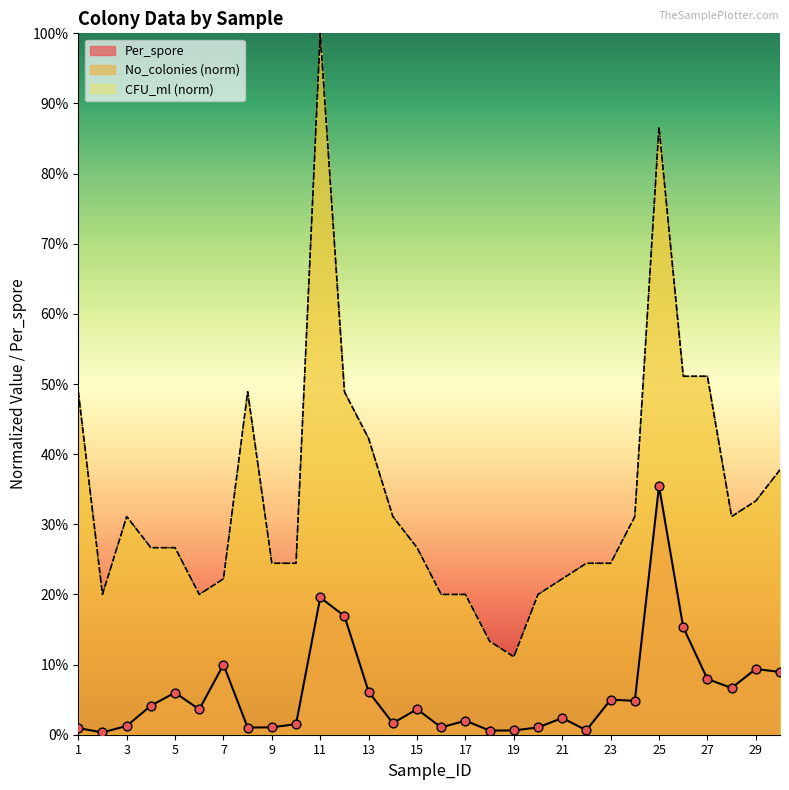

What are all the series names shown in the legend?

Per_spore, No_colonies, CFU_ml